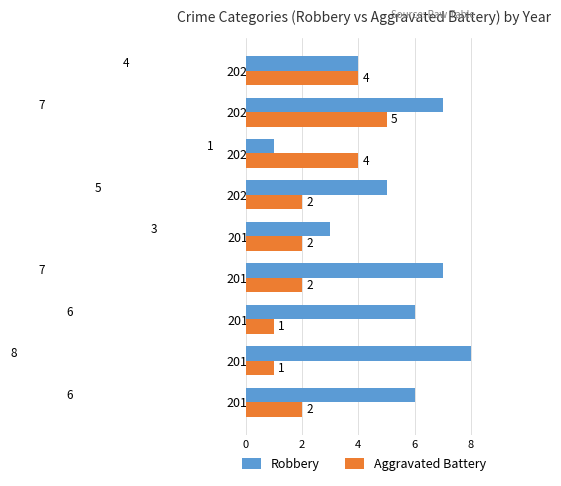

Which series changed the most between 2020 and 2022?

Aggravated Battery